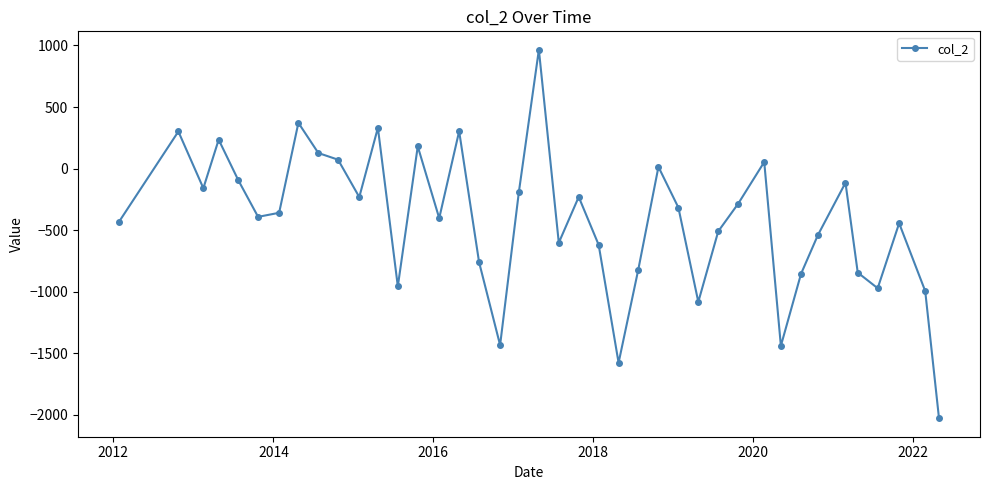

How many positive values are there?

11